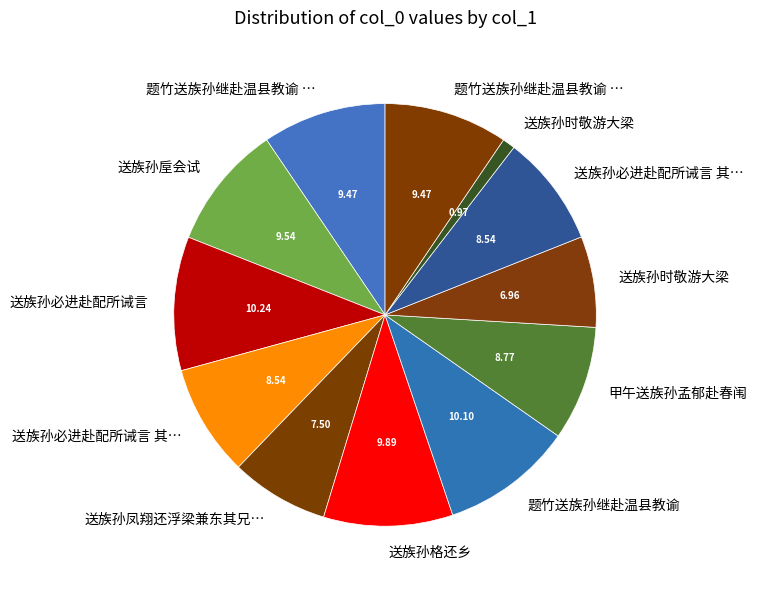

Count the number of slices in the pie.

12